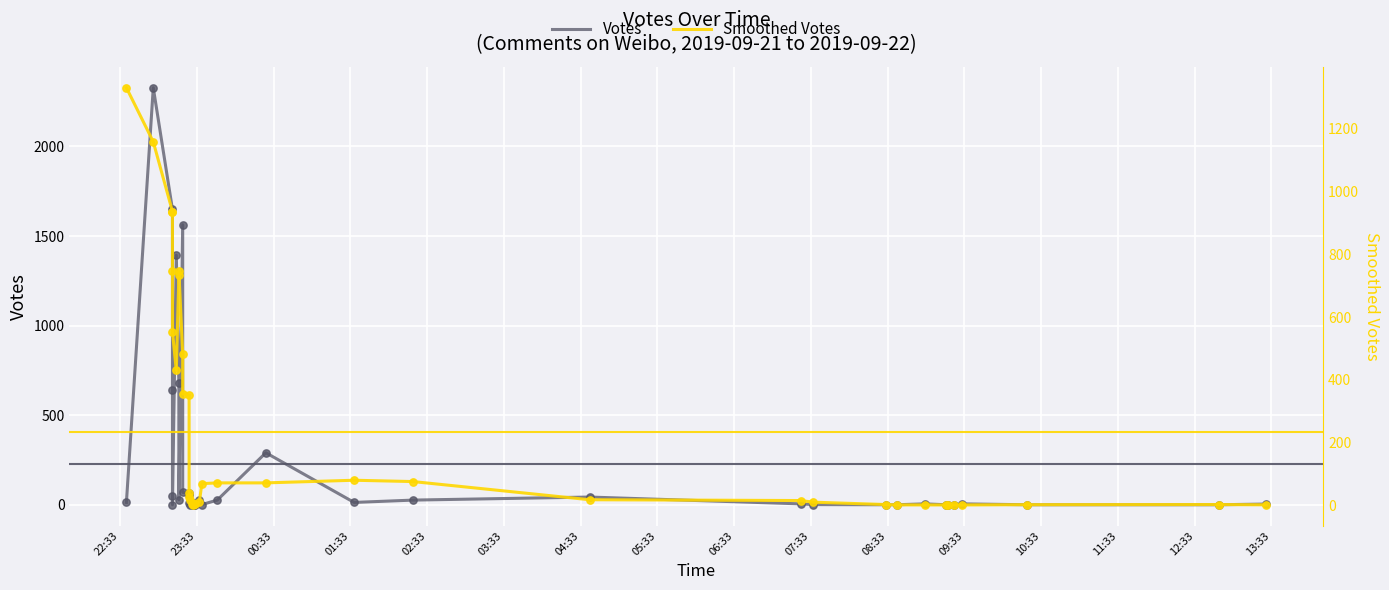

What are all the series names shown in the legend?

Votes, Smoothed Votes